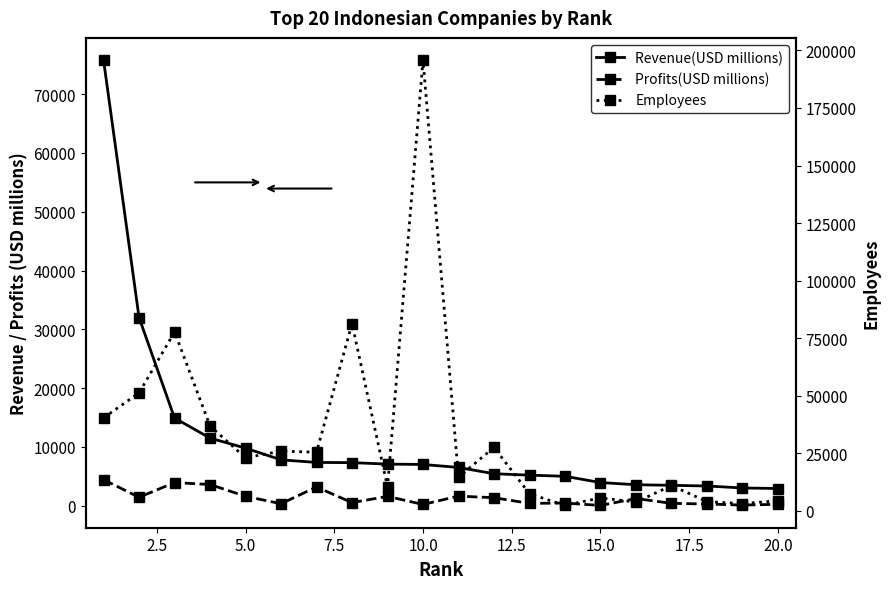

Reading right to left, what are all the values shown in this chart?

Revenue(USD millions): 2937	3027	3365	3479	3581	3950	5015	5207	5448	6518	7025	7088	7337	7371	7813	9801	11515	14917	32013	75788
Profits(USD millions): 250	120	296	412	1239	54	462	407	1373	1641	224	1599	535	3195	350	1613	3616	3948	1446	4441
Employees: 4401	3189	4041	11000	3819	5675	2368	7441	27570	14697	195757	10422	81367	25486	25961	23064	36872	77739	51245	40415